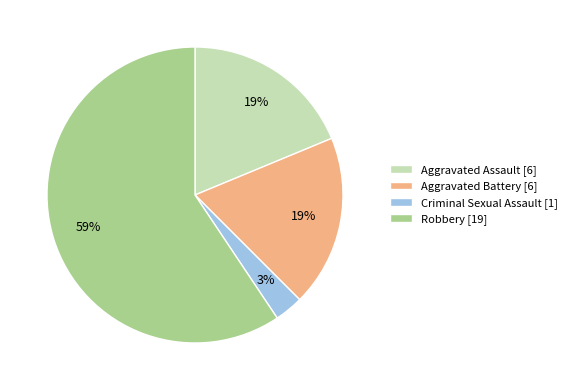

The Robbery slice represents 72% of the pie. True or false?

False